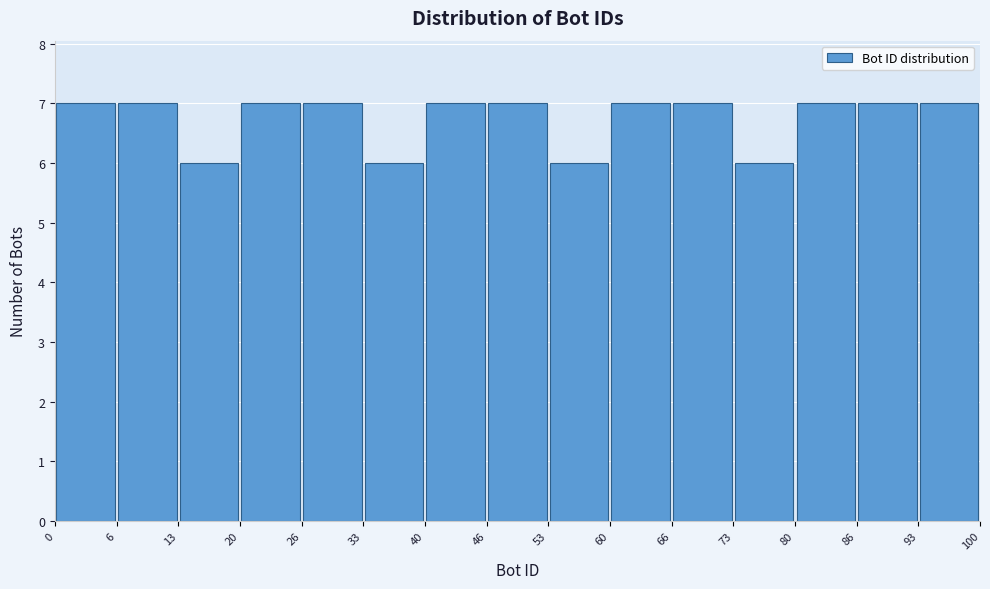

Reading left to right, transcribe this chart: for each bar, give the range it covers on the x-axis and its height. The values are not printed on the chart, so give them approximately, as read against the axis.

0 to 6: 7
6 to 13: 7
13 to 20: 6
20 to 26: 7
26 to 33: 7
33 to 40: 6
40 to 46: 7
46 to 53: 7
53 to 60: 6
60 to 66: 7
66 to 73: 7
73 to 80: 6
80 to 86: 7
86 to 93: 7
93 to 100: 7